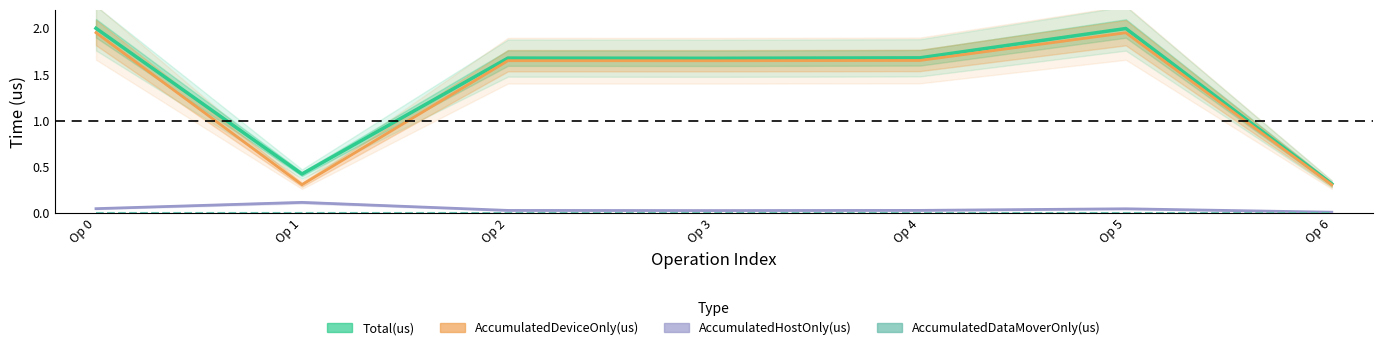

Is this an area chart (filled region under the line)?

No